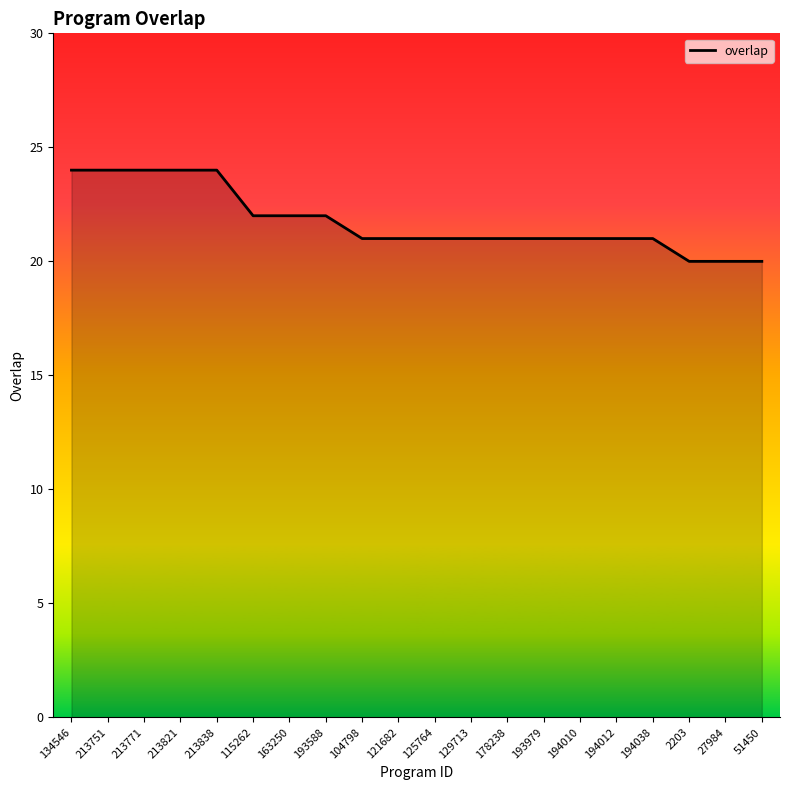

What position from the right is 213838?

16